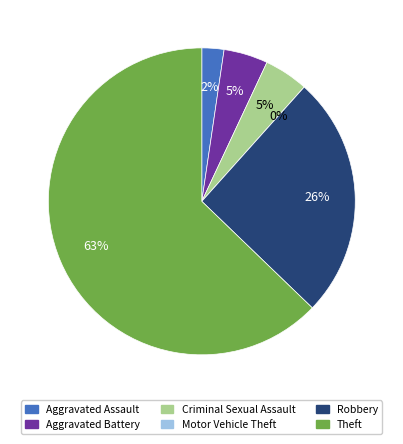

Which slice represents more than half of the pie?

Theft